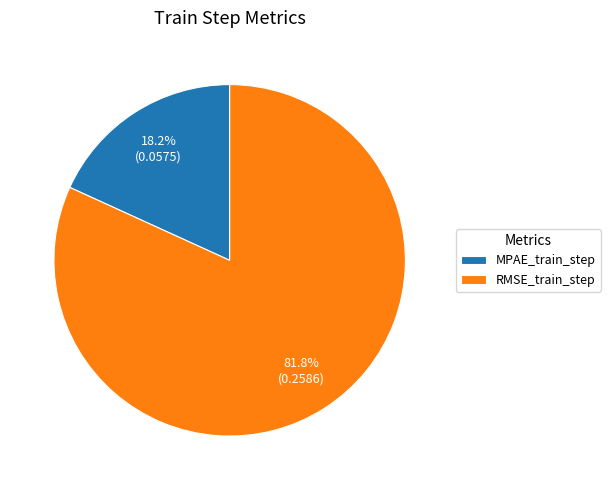

How many slices are in this pie chart?

2